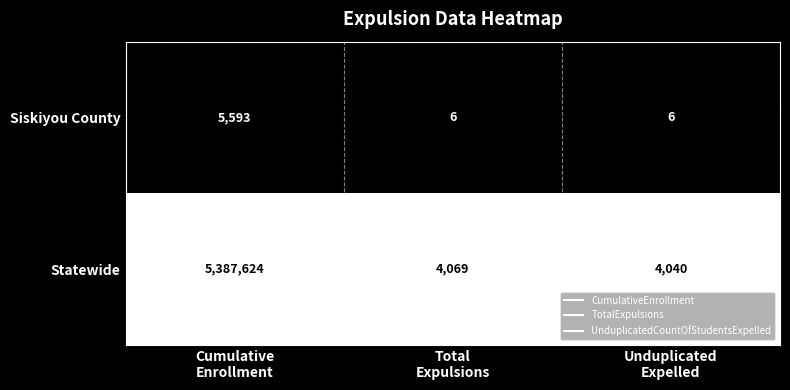

What is the smallest value displayed?

6